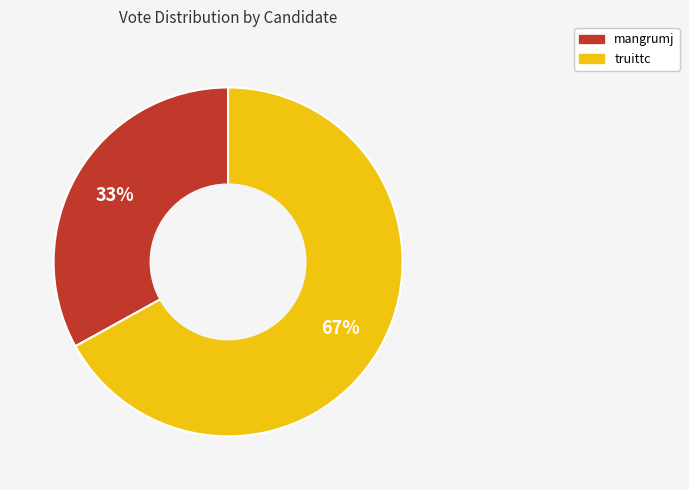

To the nearest percent, what portion does mangrumj represent?

33%